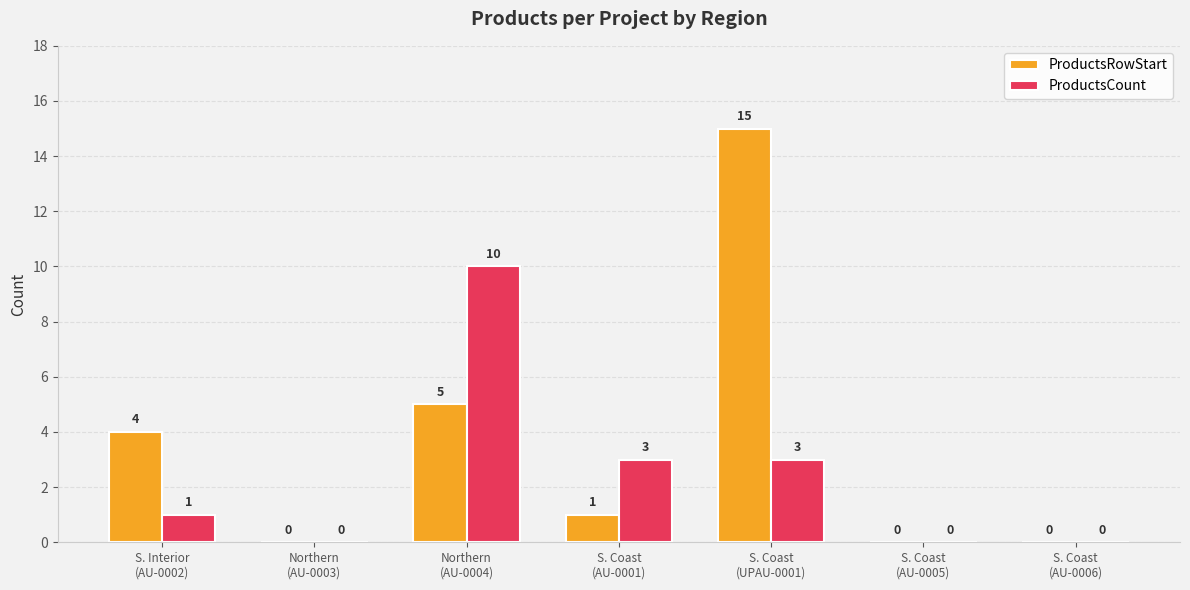

What is the sum of all ProductsCount values?

17